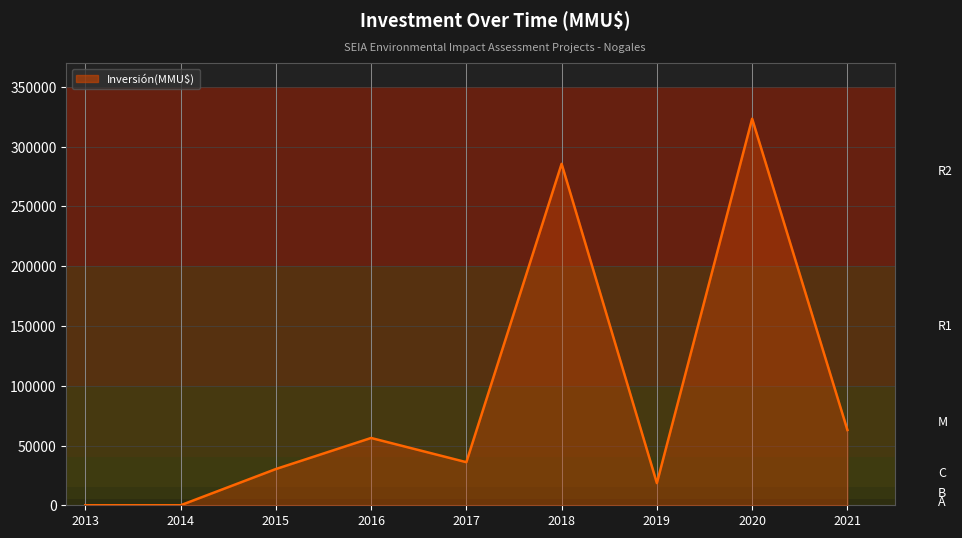

Between 2014 and 2021, which is larger?

2021